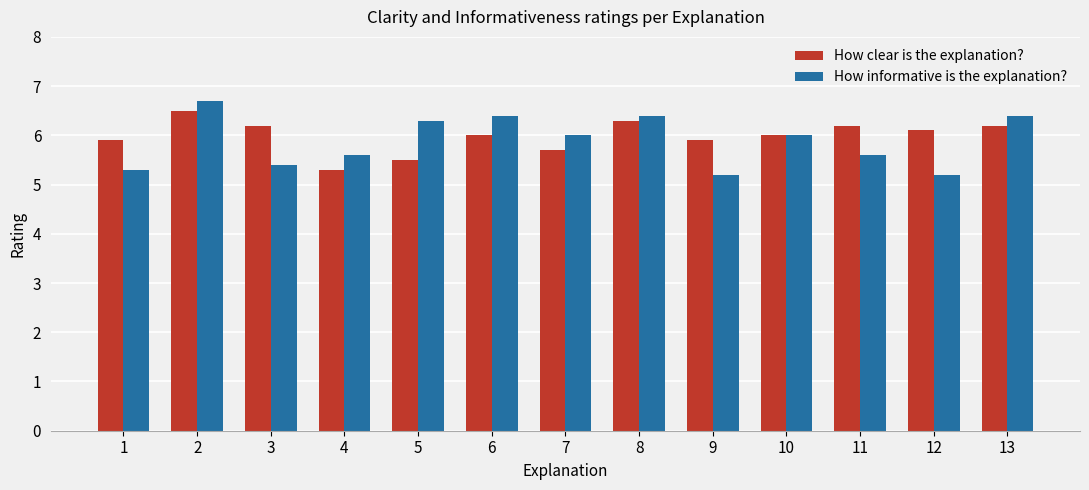

True or false: How informative is the explanation? has a value of 8.9 at 6.

False